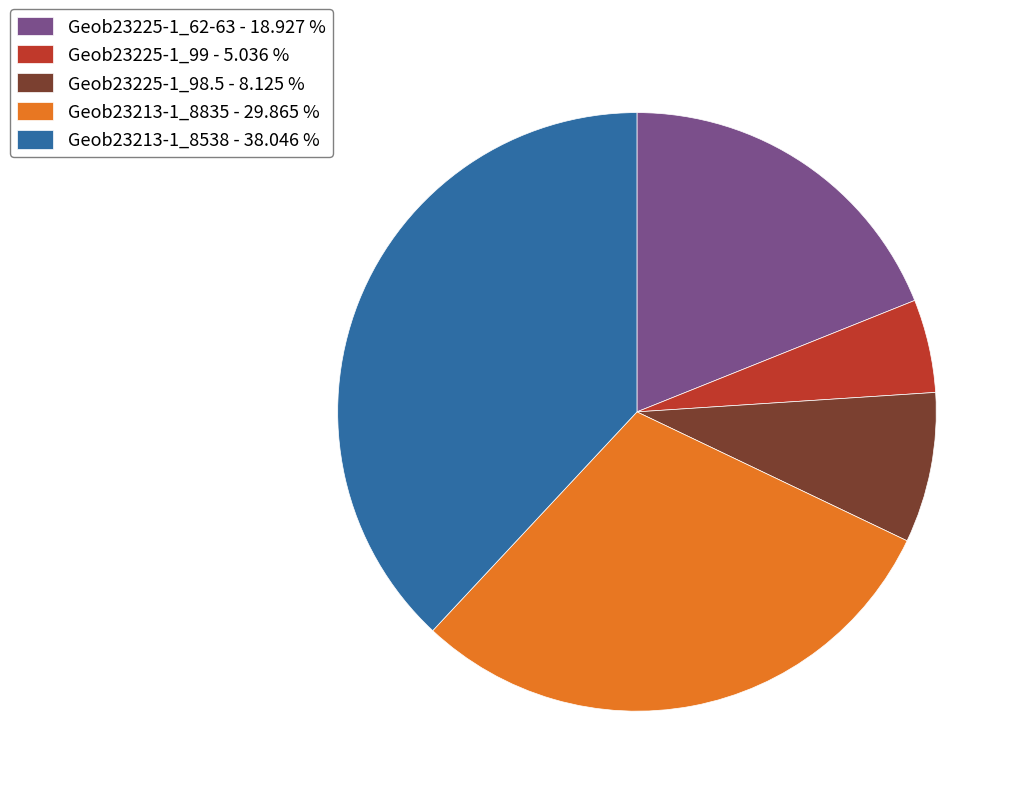

Is Geob23213-1_8538 - 38.046 % the majority of the pie?

No